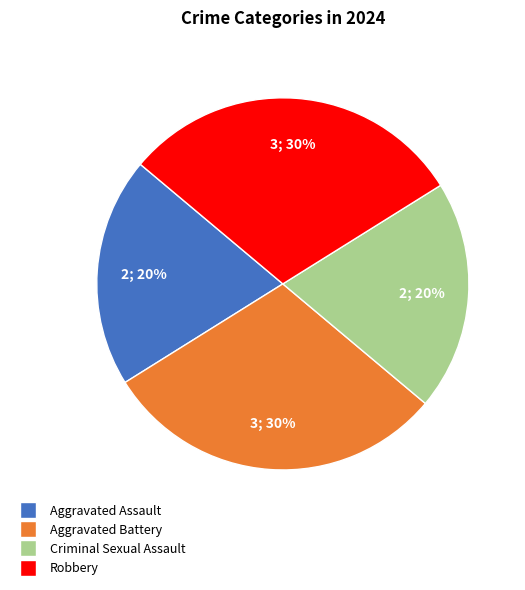

What percentage is the Criminal Sexual Assault slice, to the nearest percent?

20%